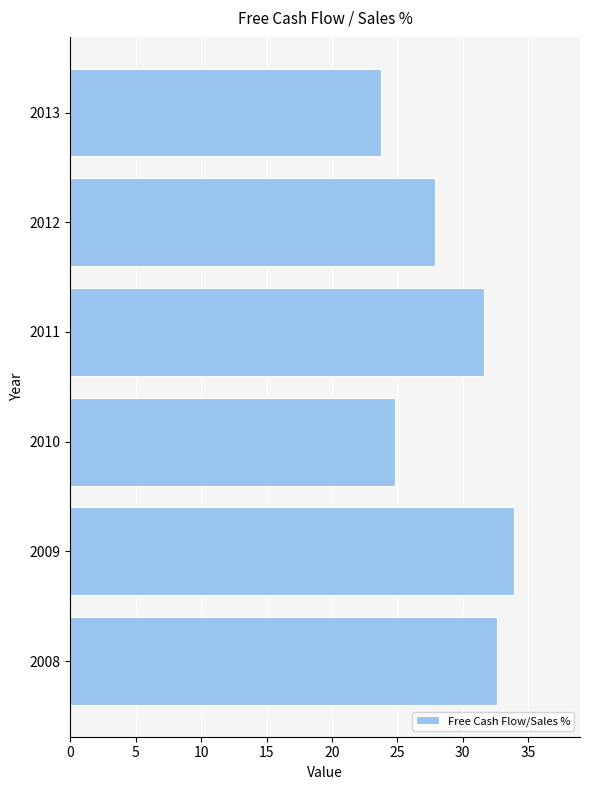

What is the average value?

29.1